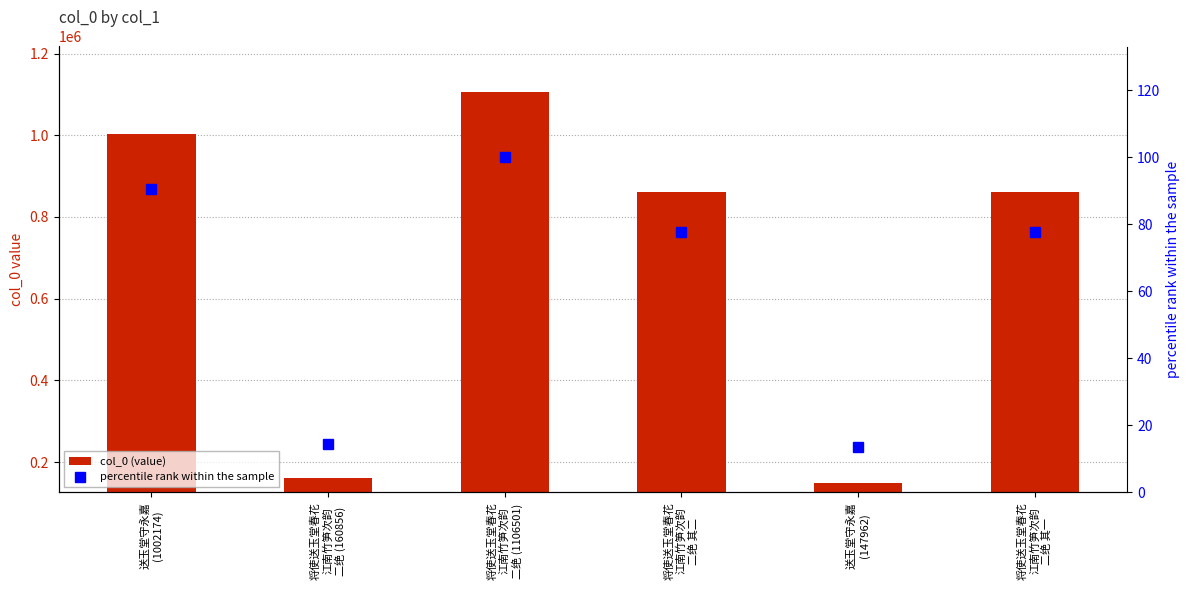

What is the average value of the percentile rank within the sample series?

62.3